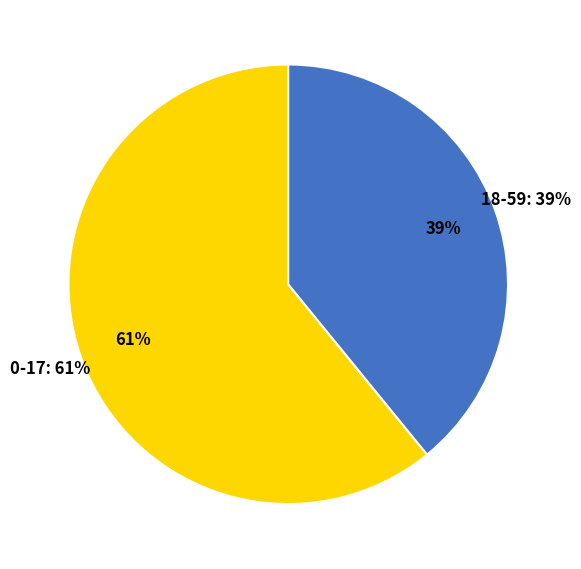

Which slice is the largest?

0-17